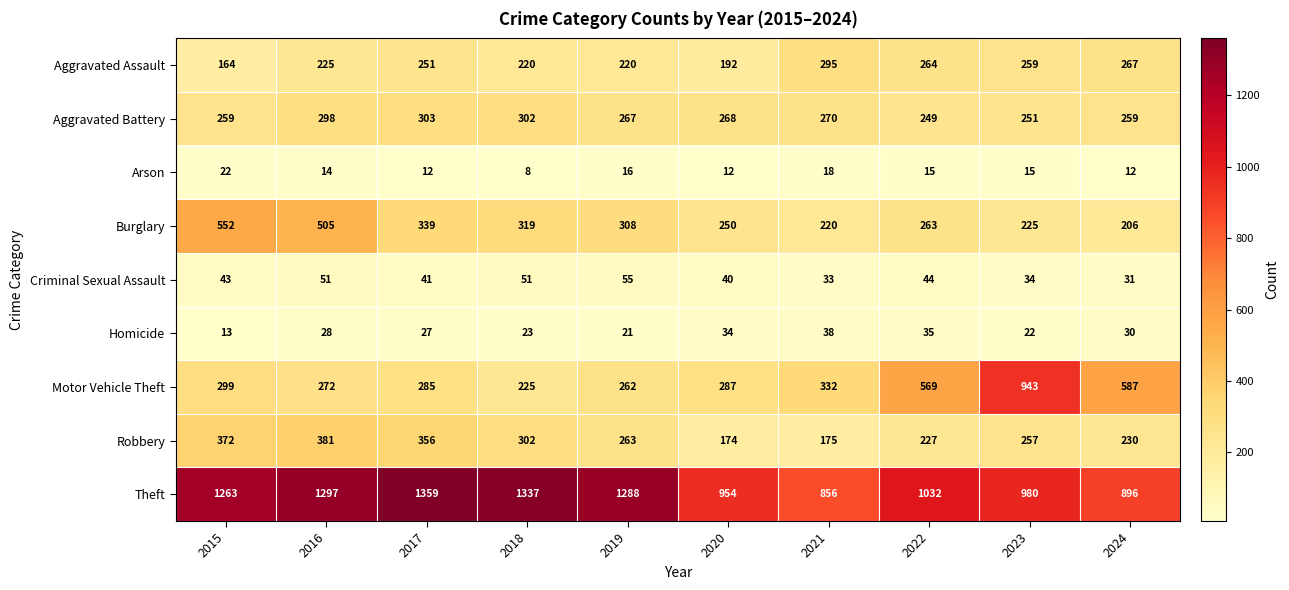

List the series in order of their peak value, lowest first.

Arson, Homicide, Criminal Sexual Assault, Aggravated Assault, Aggravated Battery, Robbery, Burglary, Motor Vehicle Theft, Theft